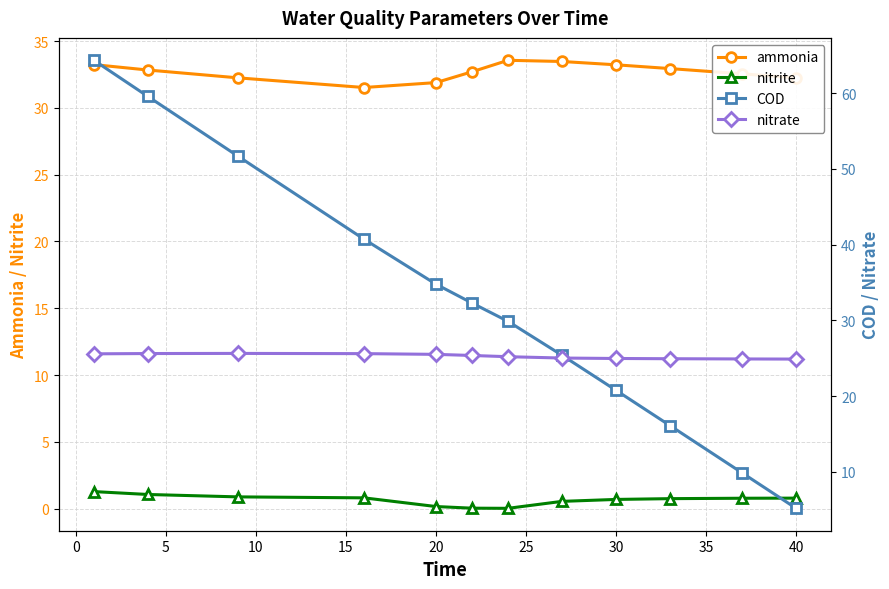

True or false: ammonia has more than 0 interior local peaks.

True